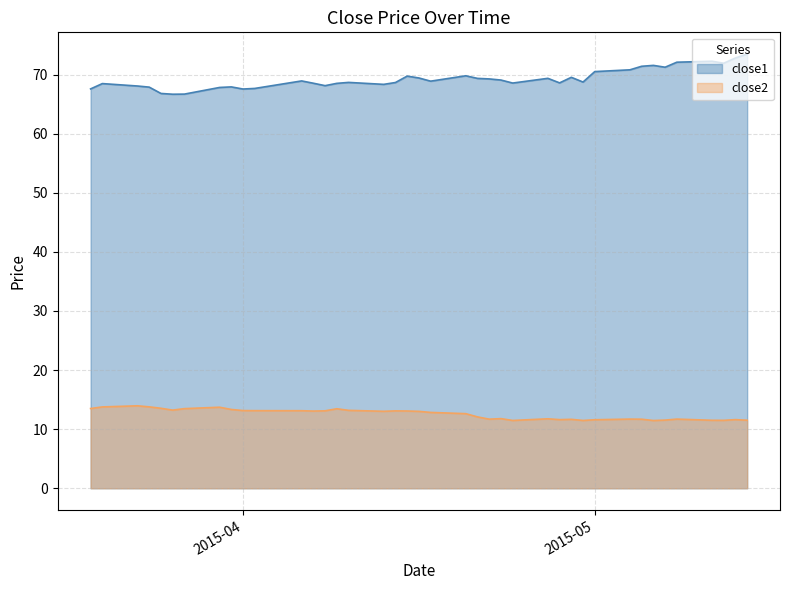

At how many categories does at least one series exceed 15?

40